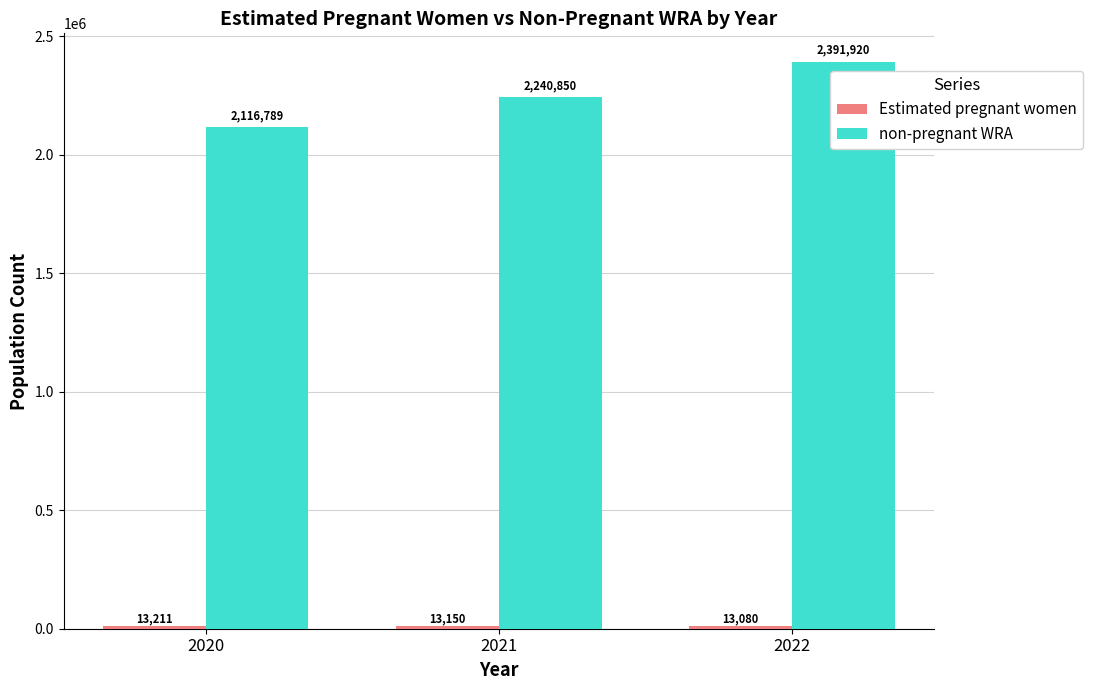

How many categories are shown in the chart?

3